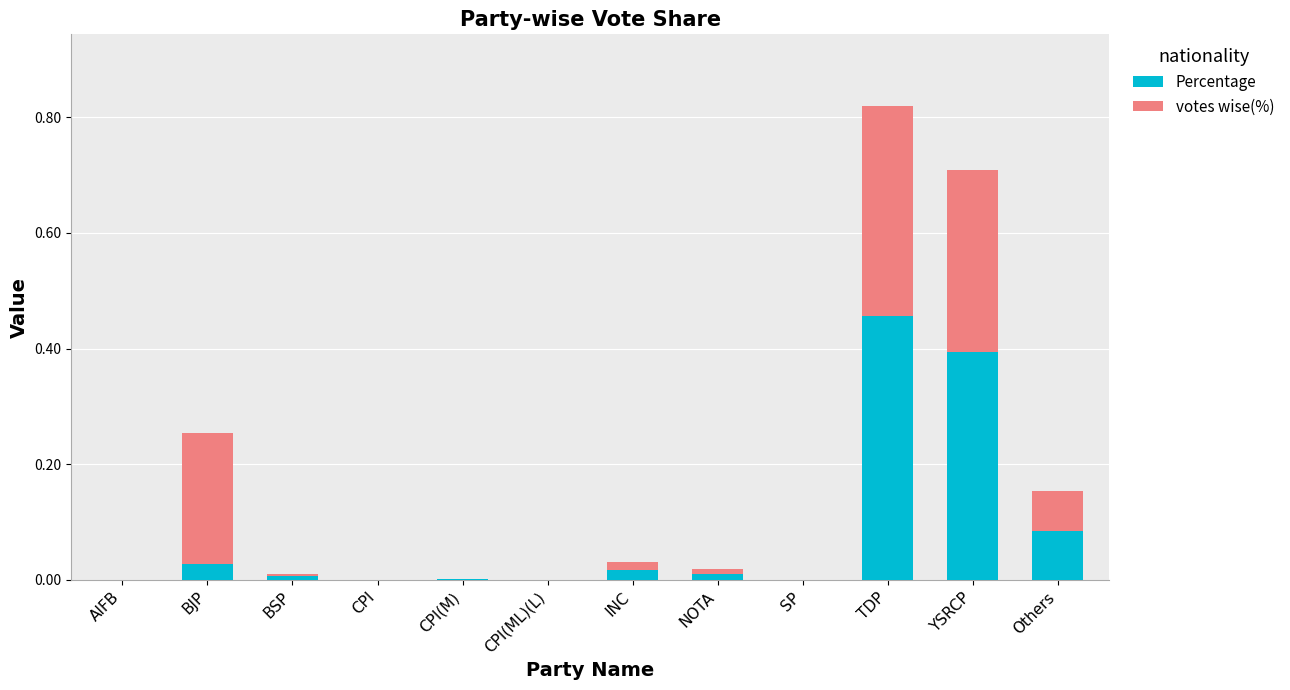

At which category is the sum across all series the highest?

TDP